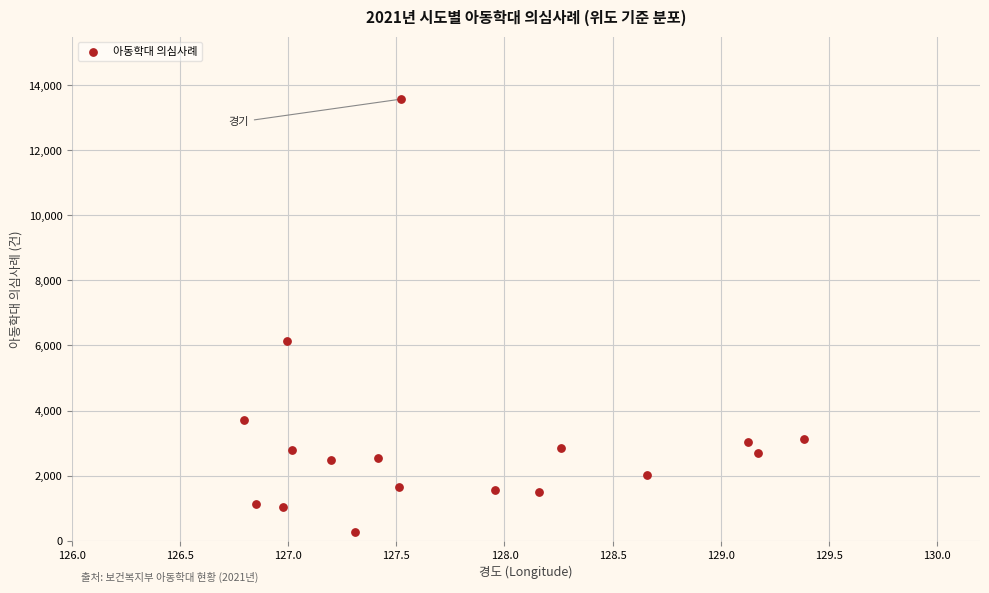

What is the range of Y values (max minus min)?

13319